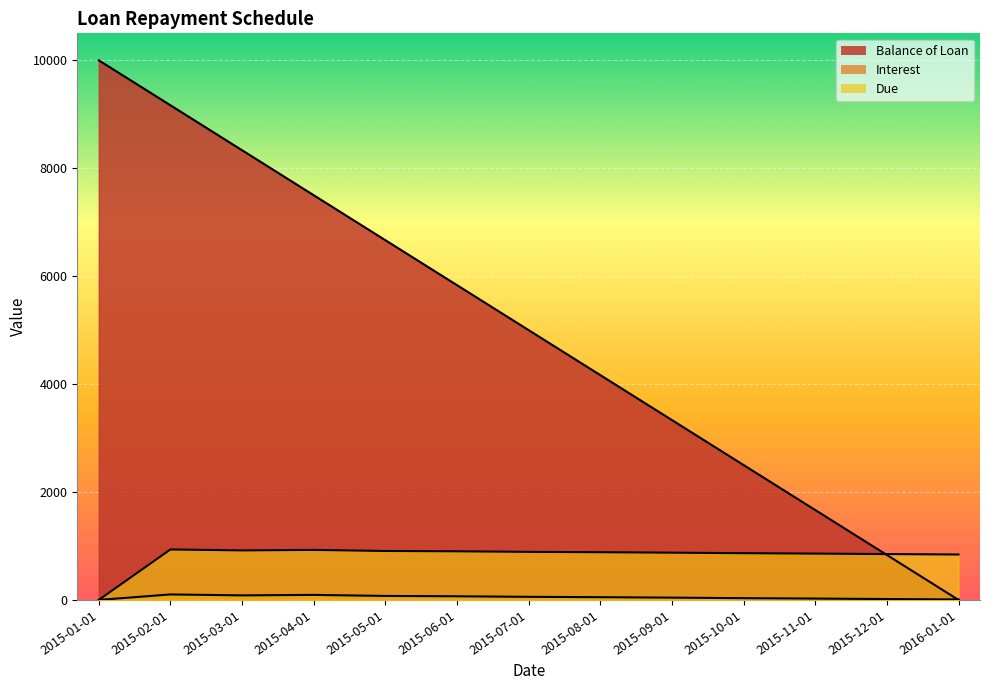

How many intersections are there between Balance of Loan and Interest?

1